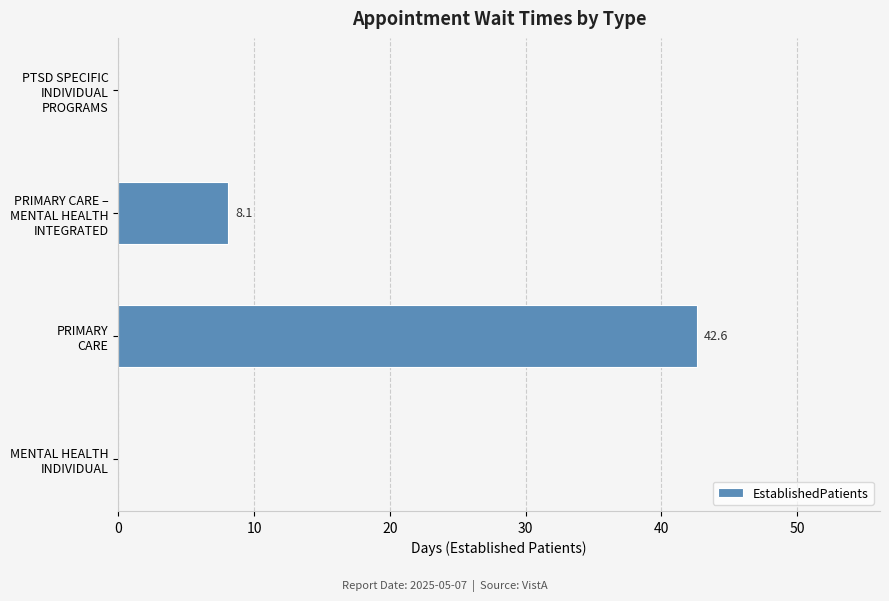

Are the bars horizontal?

Yes